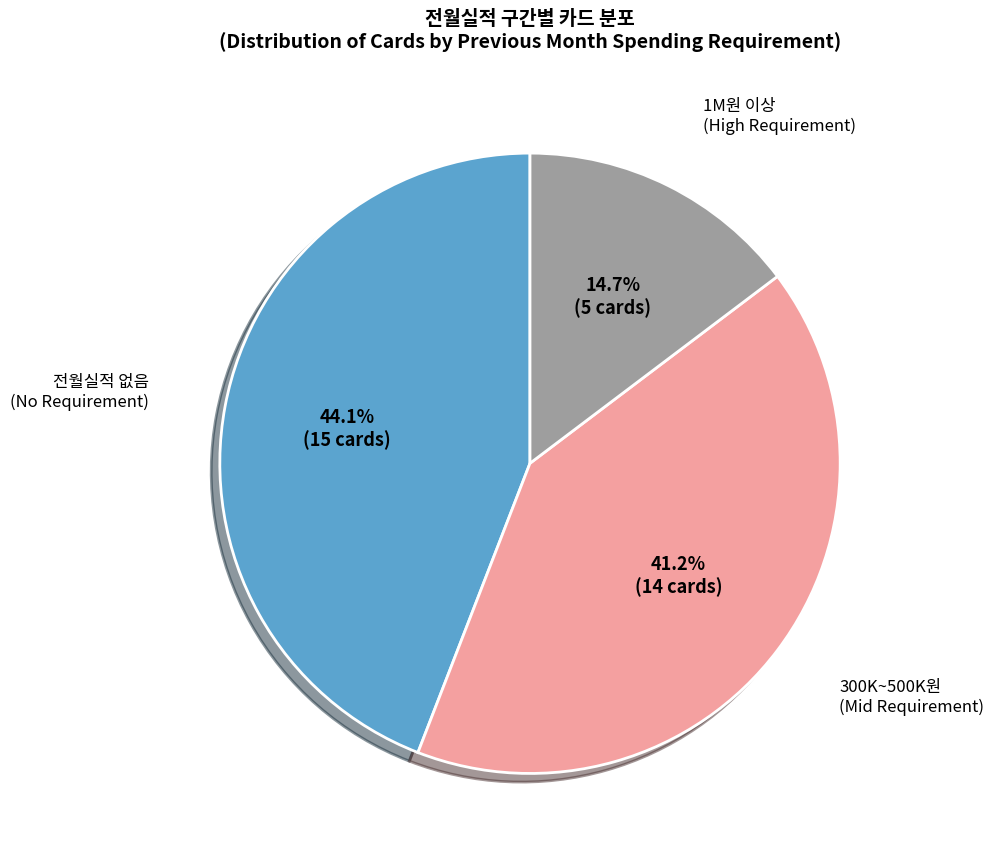

Is there a majority slice in this chart?

No